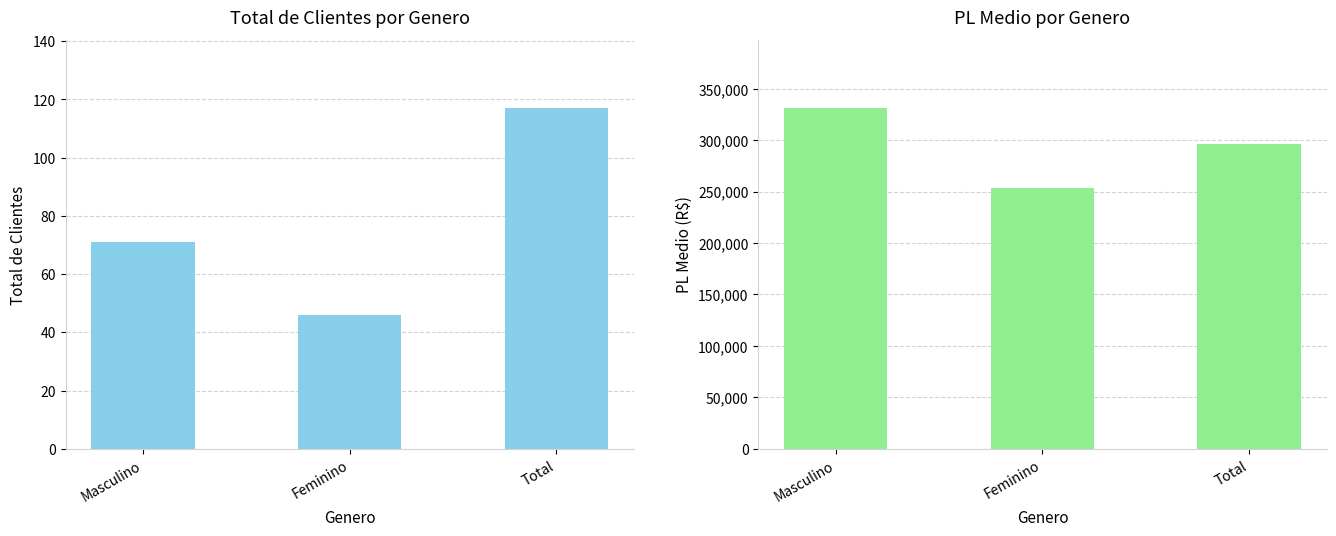

Reading left to right, extract all data points from this chart.

Total: Masculino=71.0	Feminino=46.0	Total=117.0
PL medio: Masculino=331071.7	Feminino=253544.9	Total=296676.5